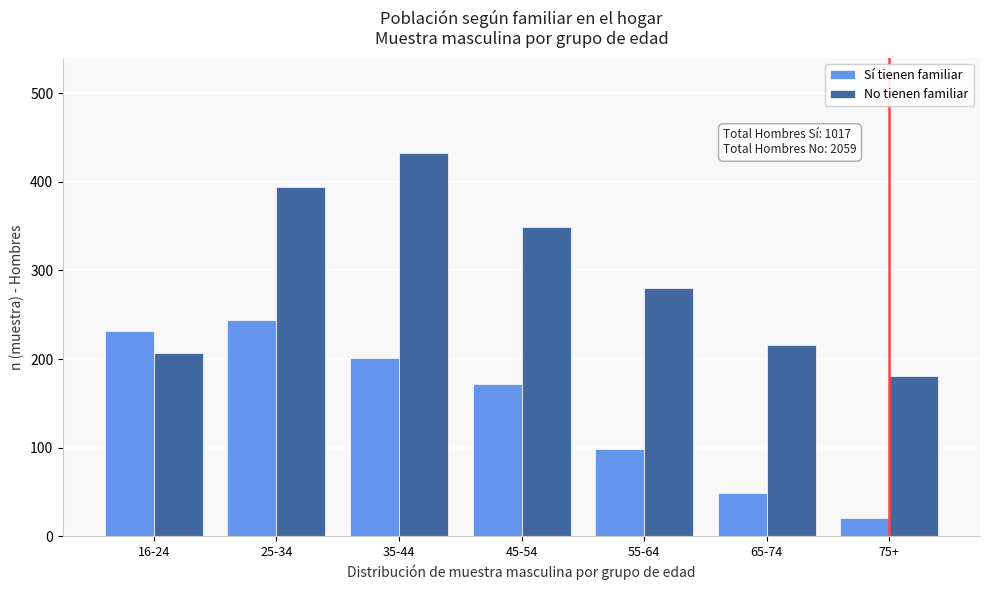

Reading right to left, what are all the values shown in this chart?

Sí tienen familiar: 21	49	98	172	201	244	232
No tienen familiar: 181	216	280	349	432	394	207